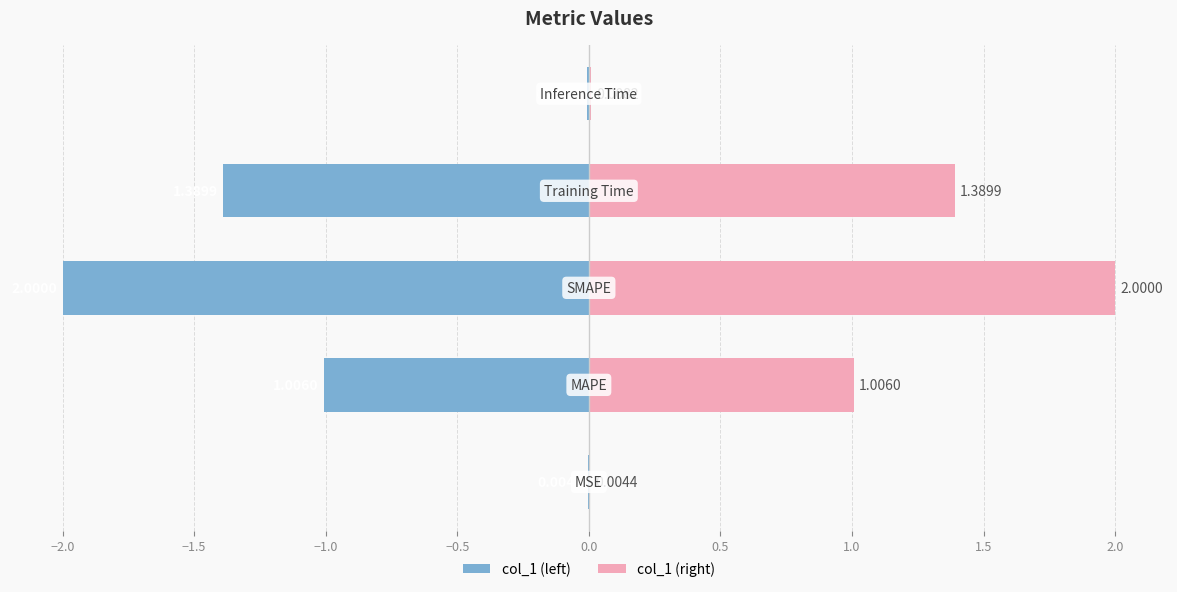

Does the chart contain any negative values?

Yes